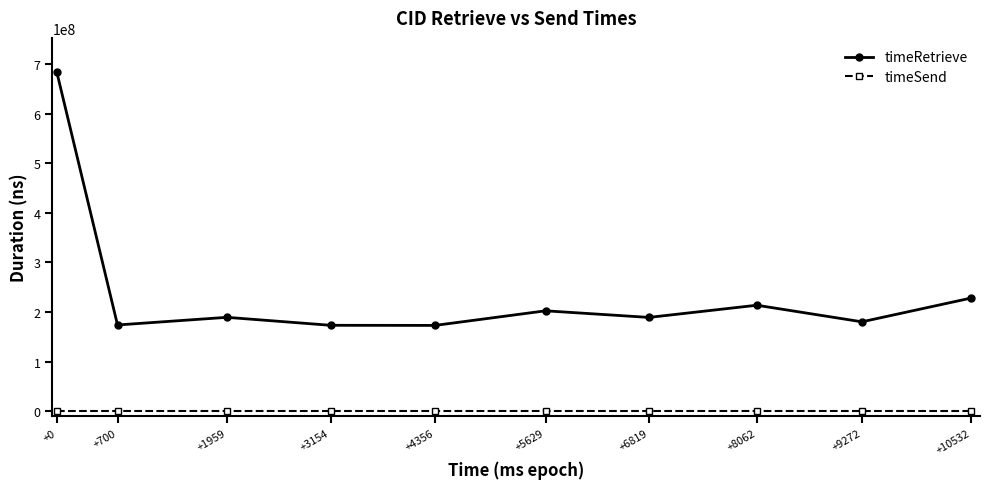

In timeRetrieve, how many points are higher than both neighbors (excluding endpoints)?

3